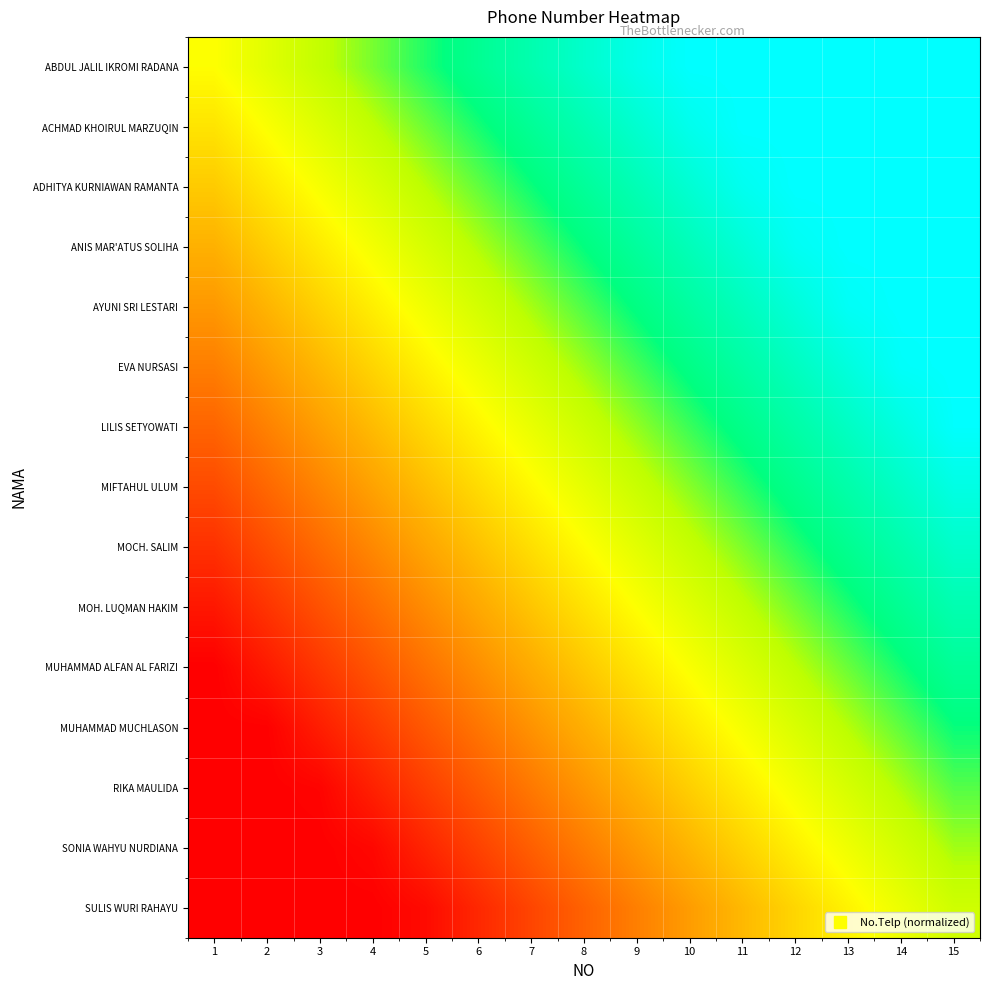

At how many categories does at least one series exceed 0?

15